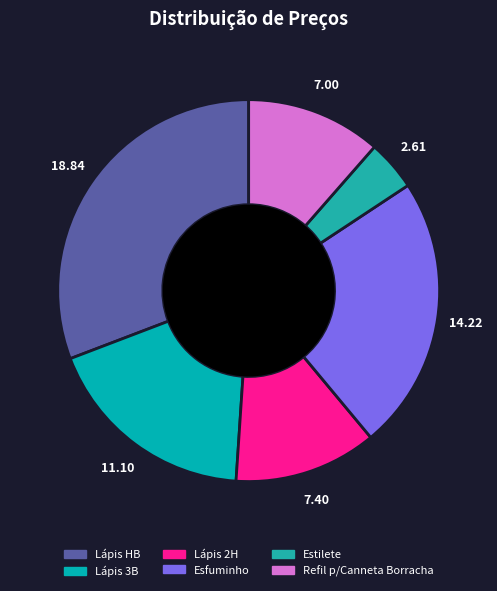

Do Lápis 2H and Lápis 3B together represent more than half of the pie?

No